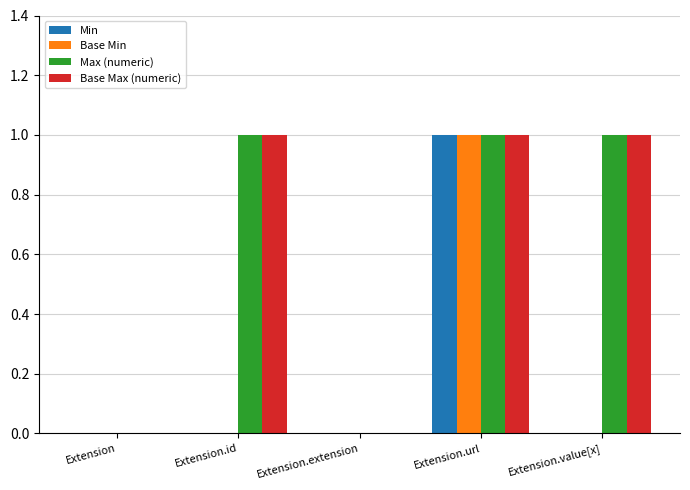

Is the value of Max (numeric) at Extension.id greater than the value of Base Min at Extension?

Yes